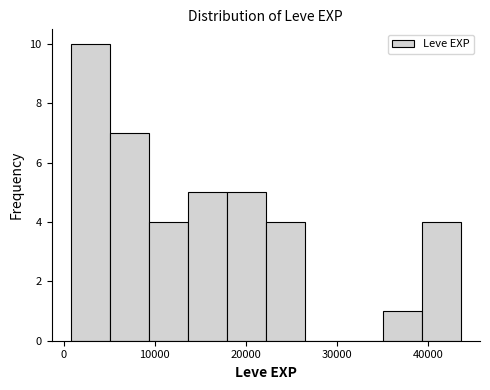

How tall is the bar that spans 5000 to 9000 on the x-axis? Neither the bar edges nor the heights are printed on the chart, so give them approximately, as read against the axes.

7